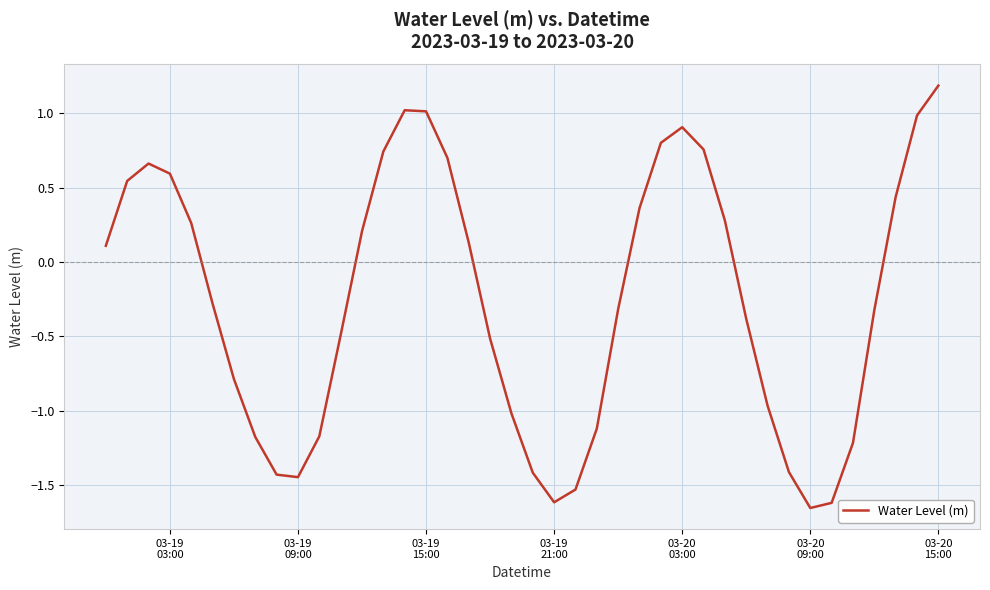

What is the difference between the maximum and minimum values?

2.8